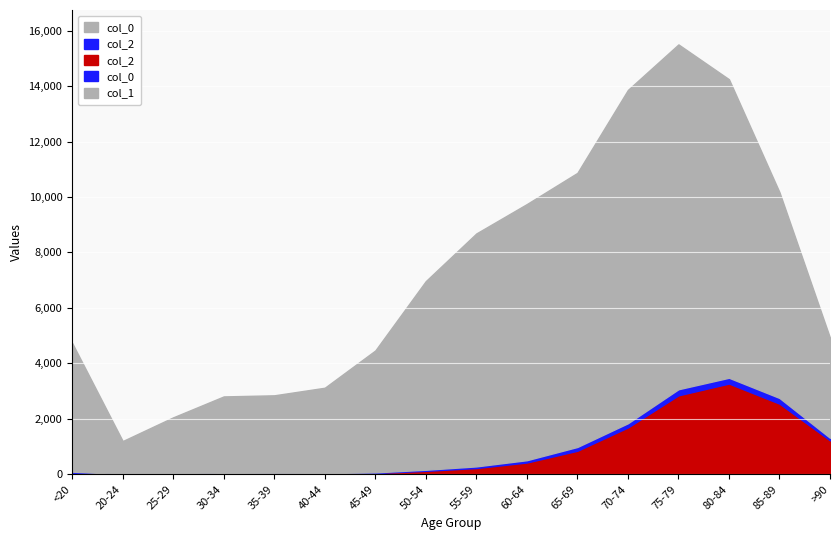

Rank the series at 35-39 from highest to lowest value.

col_1, col_2, col_0